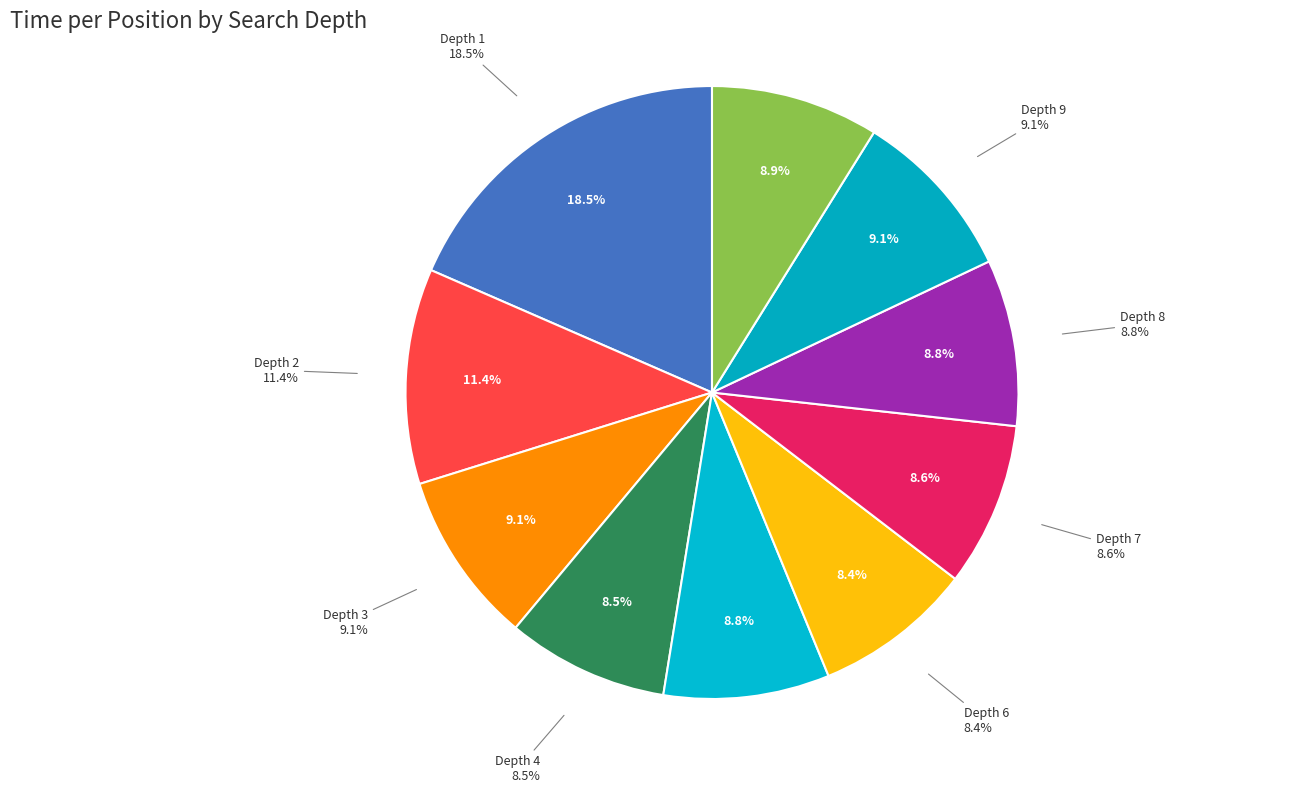

Rank the categories by value from highest to lowest.

Depth 1, Depth 2, Depth 3, Depth 9, Depth 10, Depth 8, Depth 5, Depth 7, Depth 4, Depth 6